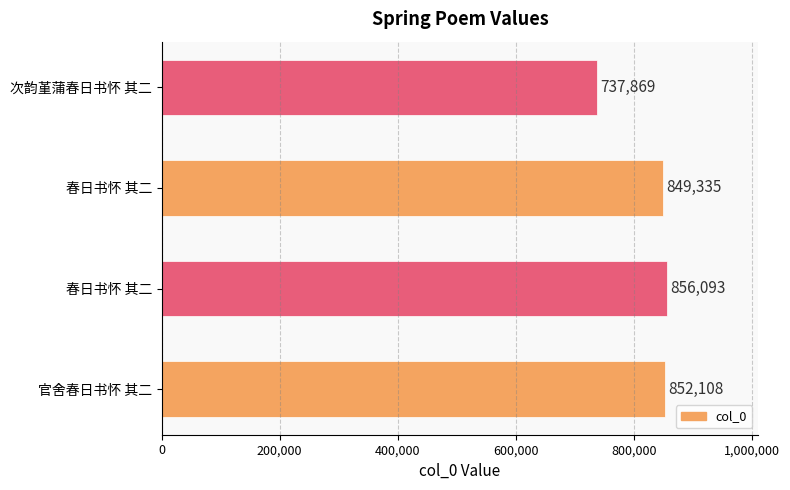

How many bars are there in total?

4